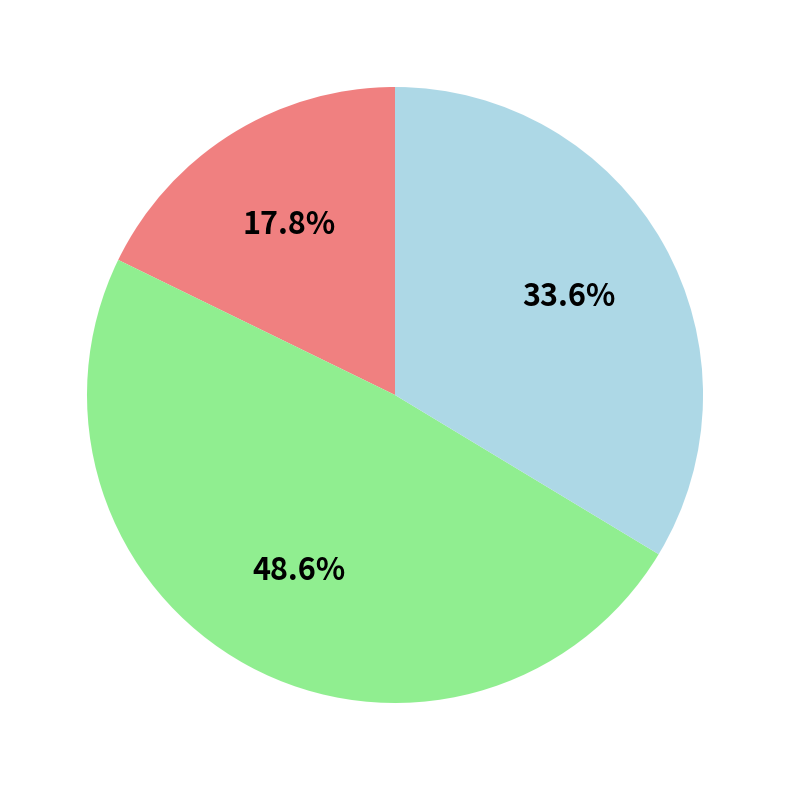

Is there any slice that represents more than half of the pie?

No